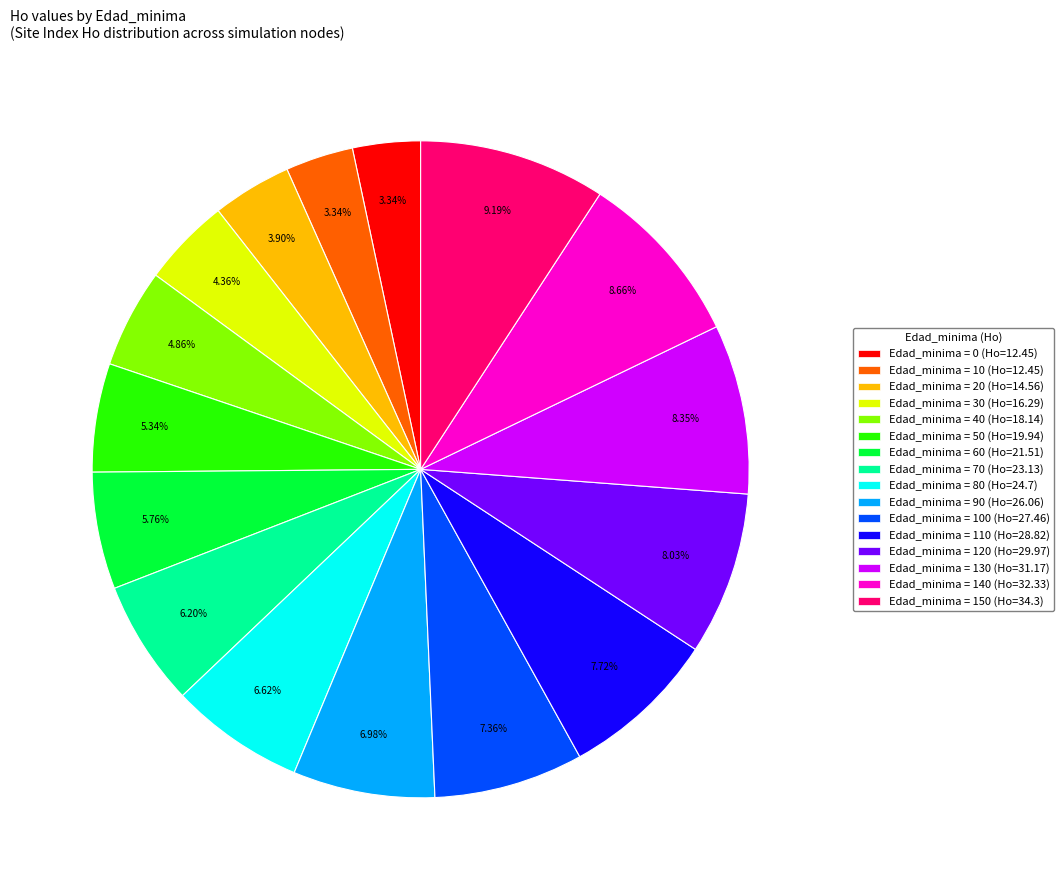

How many segments does this pie chart have?

16